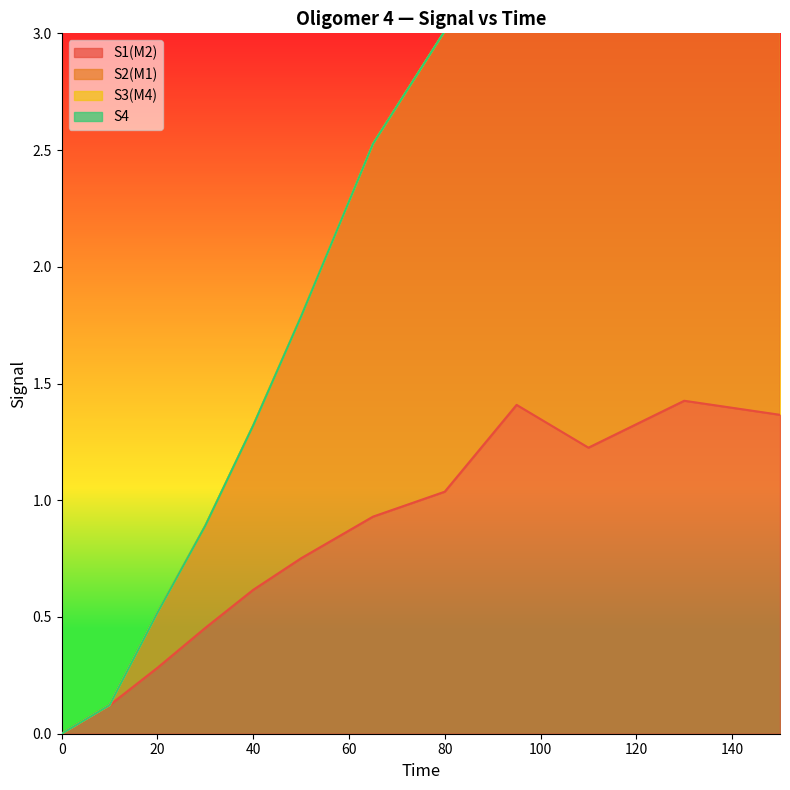

What is the value of the S2(M1) point at the 12th from the left?

4.0